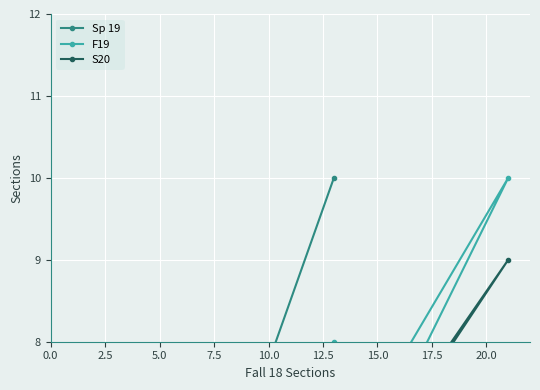

What is the lowest value of the S20 series?

1